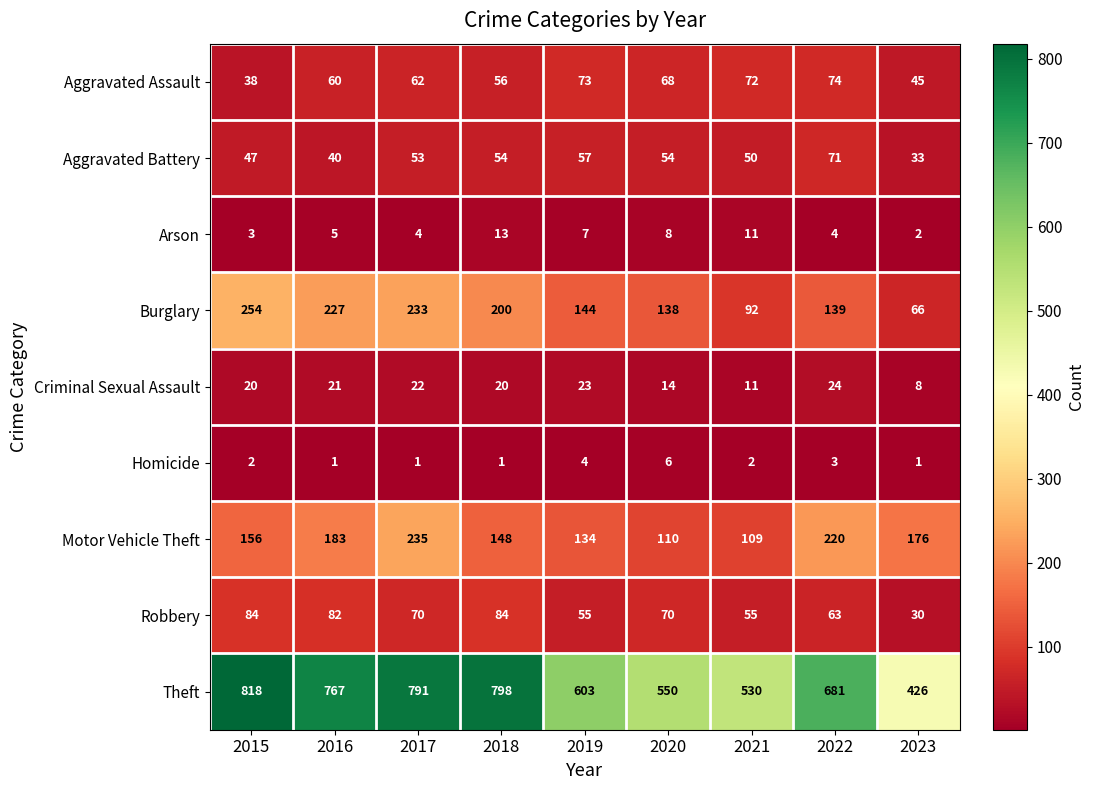

At which category is the sum across all series the highest?

2017